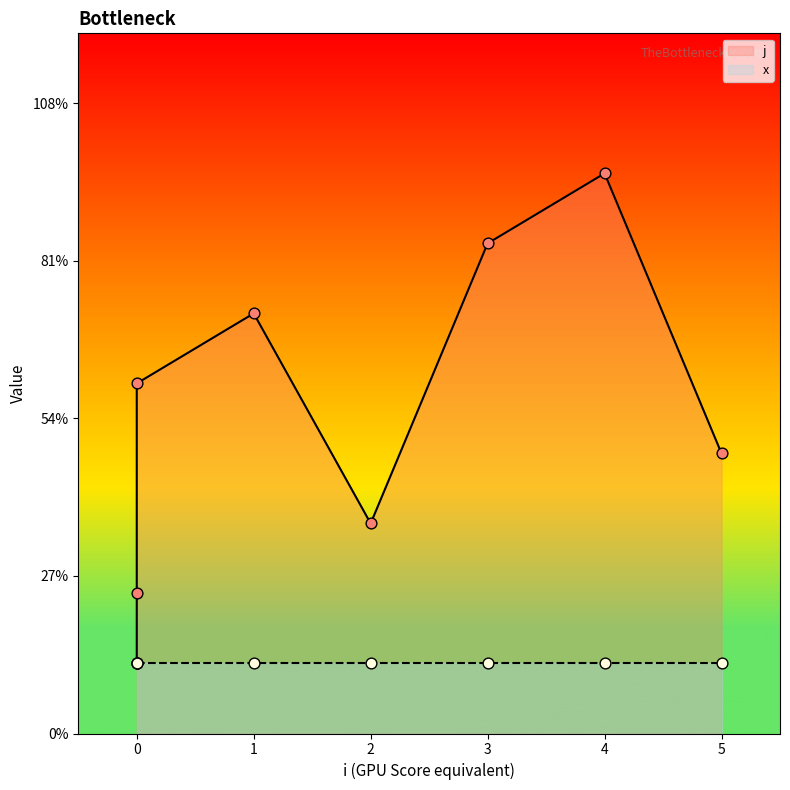

Which has a higher value, 1 or 0?

1